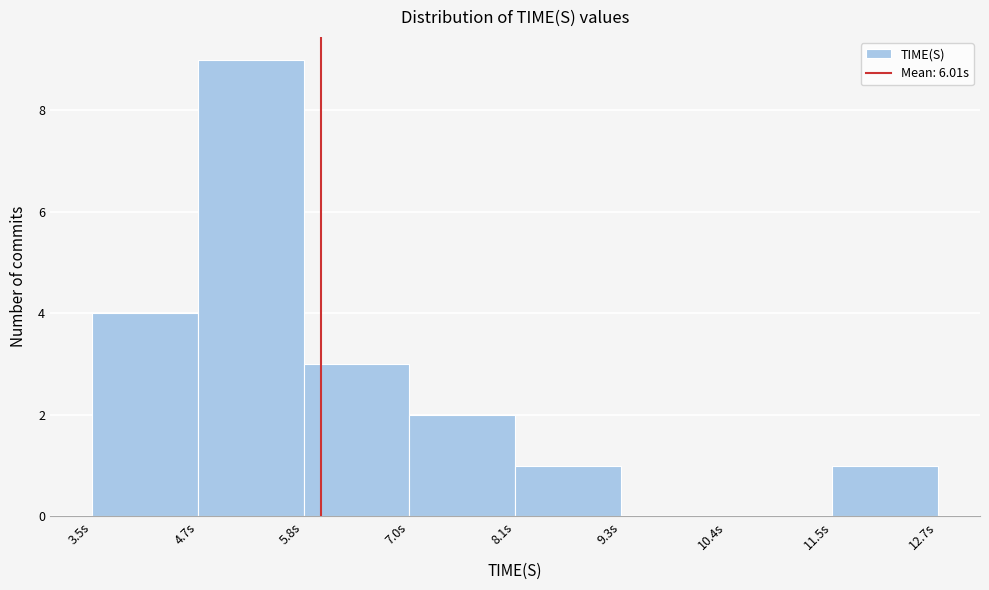

Reading left to right, list every bar in this chart as the range it spans on the x-axis followed by its height. Neither the bar edges nor the heights are printed on the chart, so give them approximately, as read against the axes.

3.6 to 4.6: 4
4.6 to 5.8: 9
5.8 to 7.0: 3
7.0 to 8.2: 2
8.2 to 9.2: 1
9.2 to 10.4: 0
10.4 to 11.6: 0
11.6 to 12.6: 1